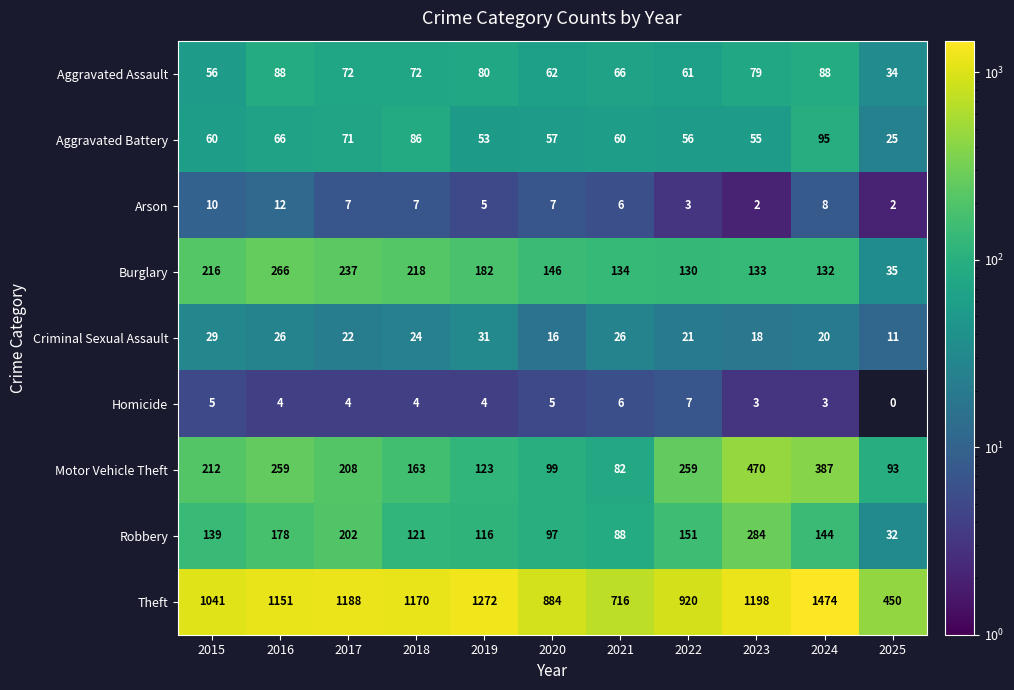

Between 2018 and 2020, which series saw the biggest shift?

Theft